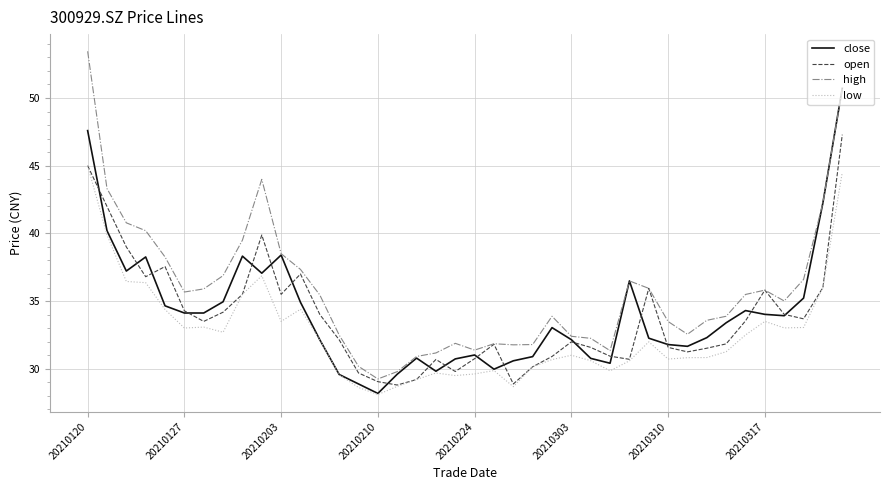

Which series has the largest total across all categories?

high